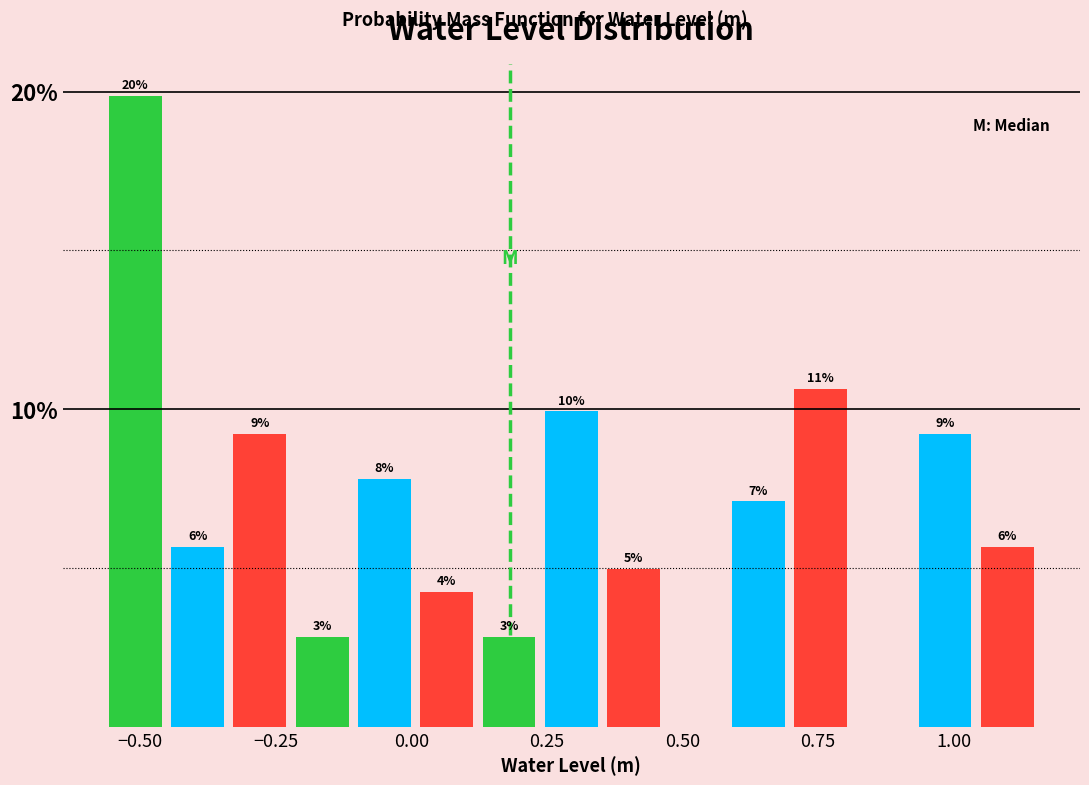

Read against the x-axis, roughly where is the centre of the tallest bar?

-0.50